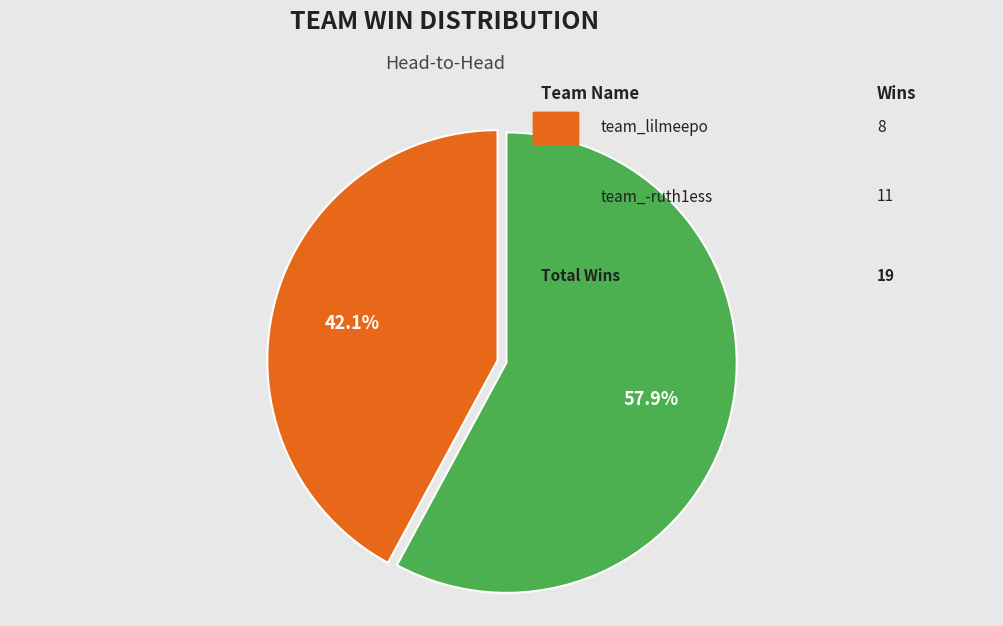

Does any single category account for the majority?

Yes